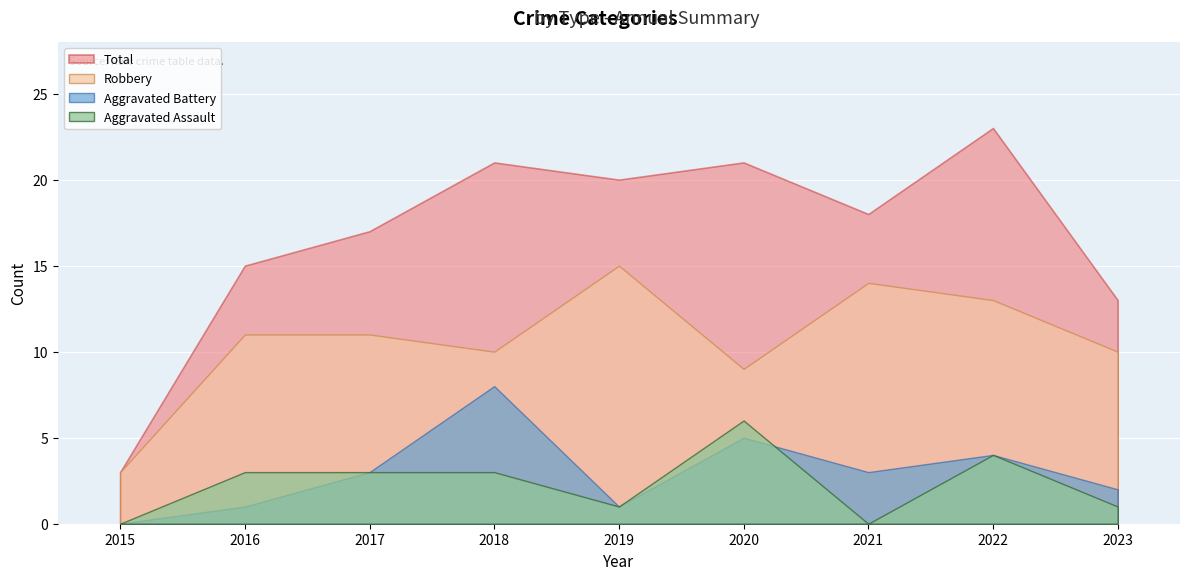

What is the sum of all Aggravated Assault values?

21